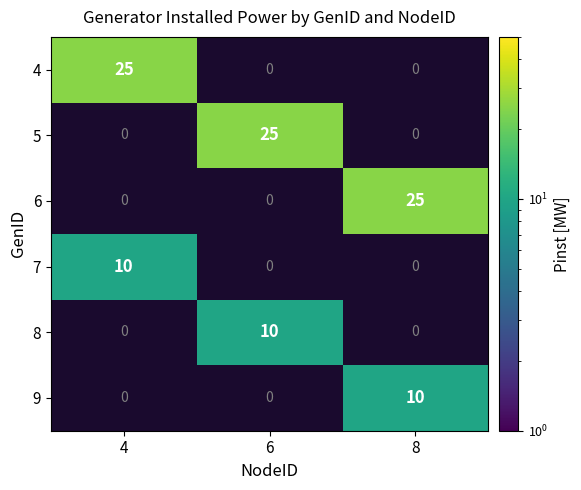

Is it true that 5 equals 8 at 6?

False